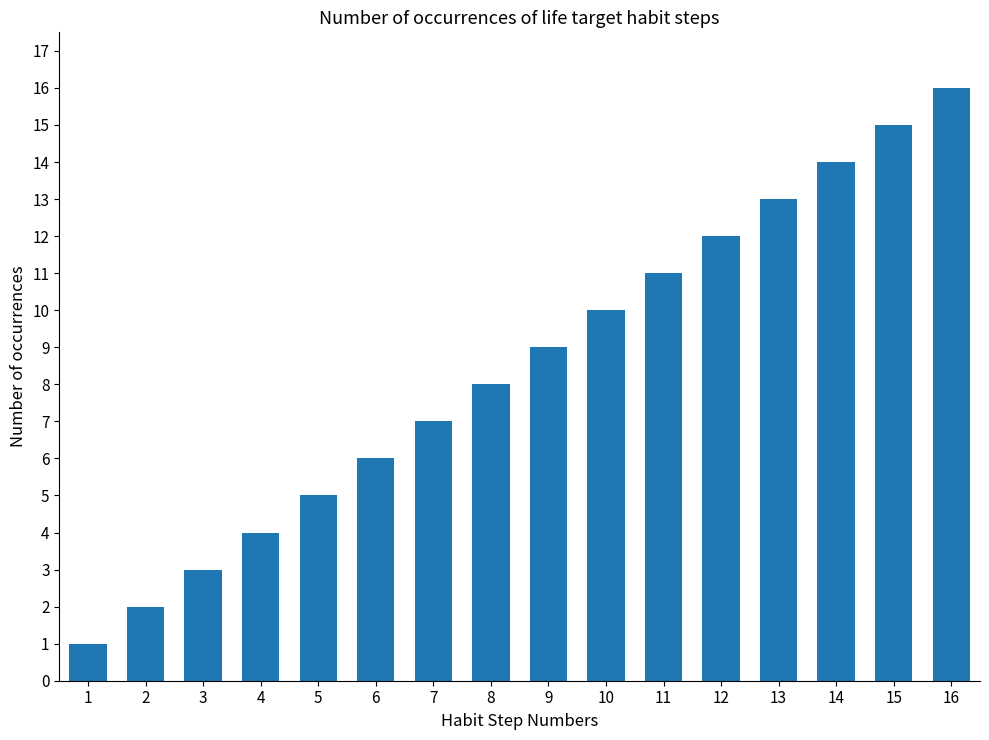

The chart shows a value of 14 at 14. True or false?

True